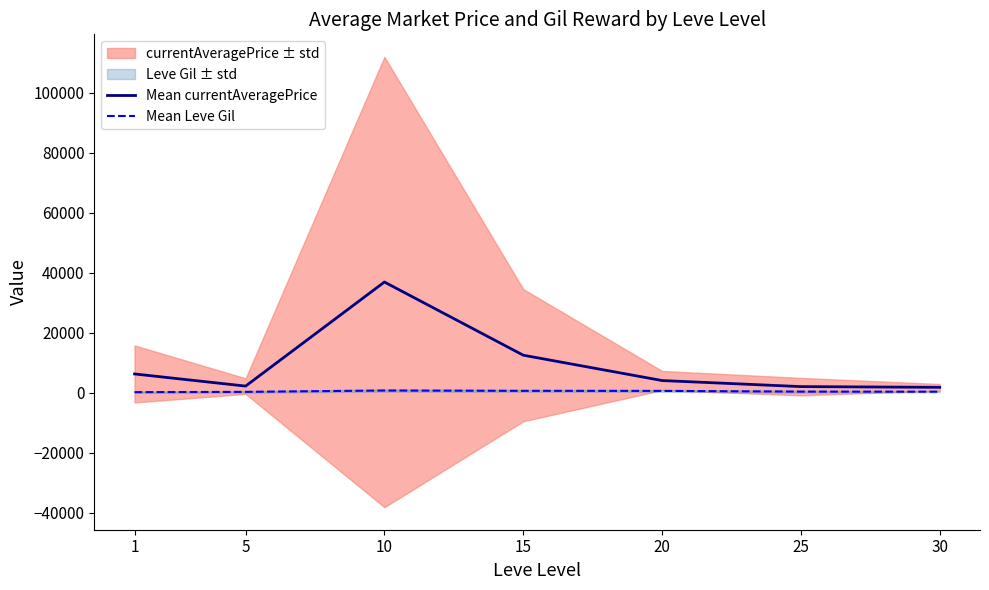

Does the chart display data point markers on the line(s)?

No